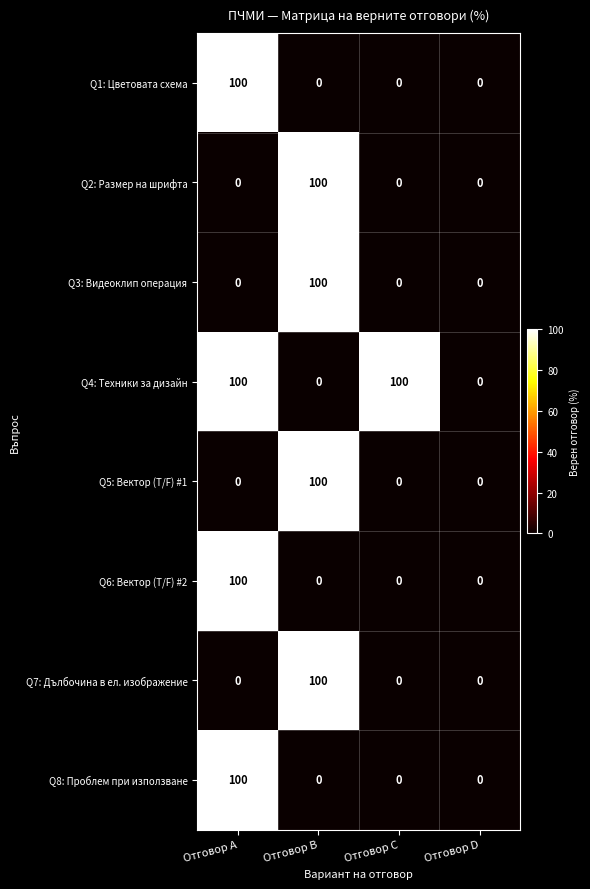

What value does the Q2: Размер на шрифта series have at Отговор B?

100